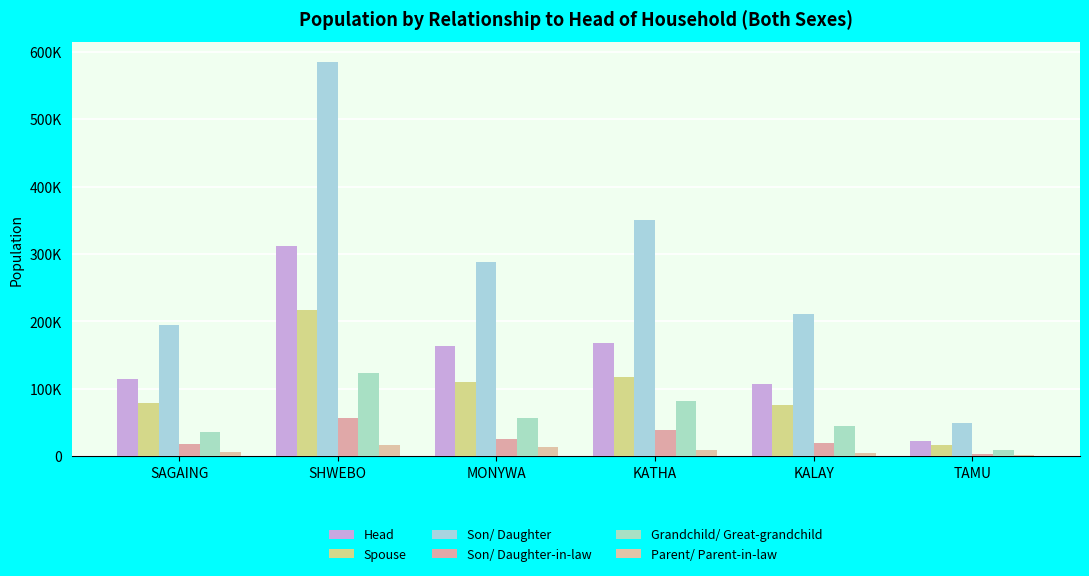

Are the bars grouped side by side (vs. stacked)?

Yes